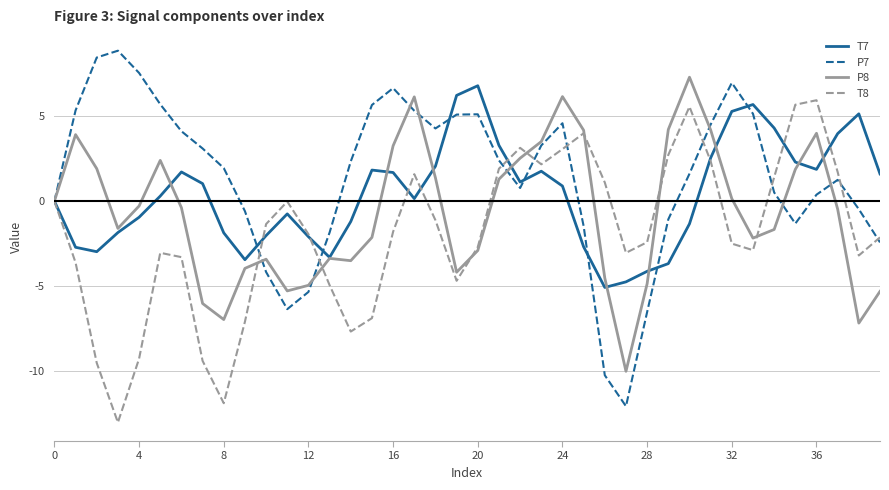

Which series has the largest total across all categories?

P7